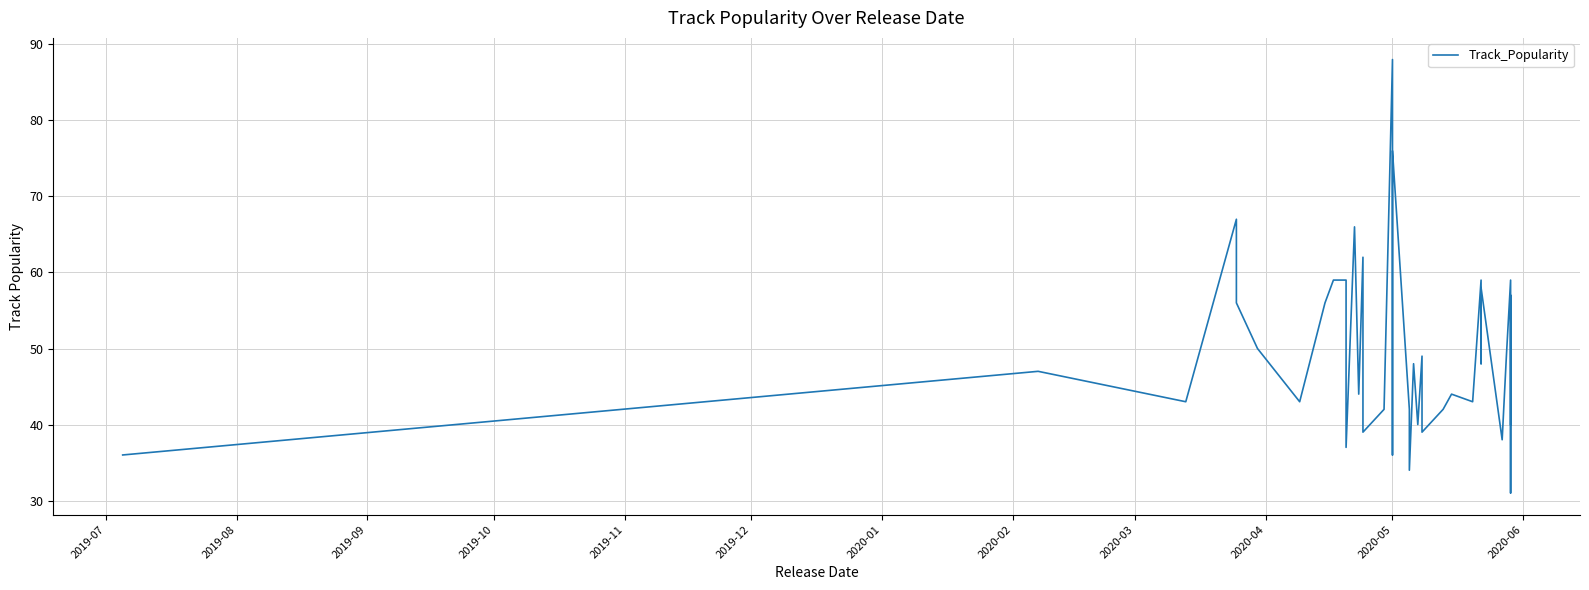

True or false: there are more than 1 points higher than both neighbors.

True